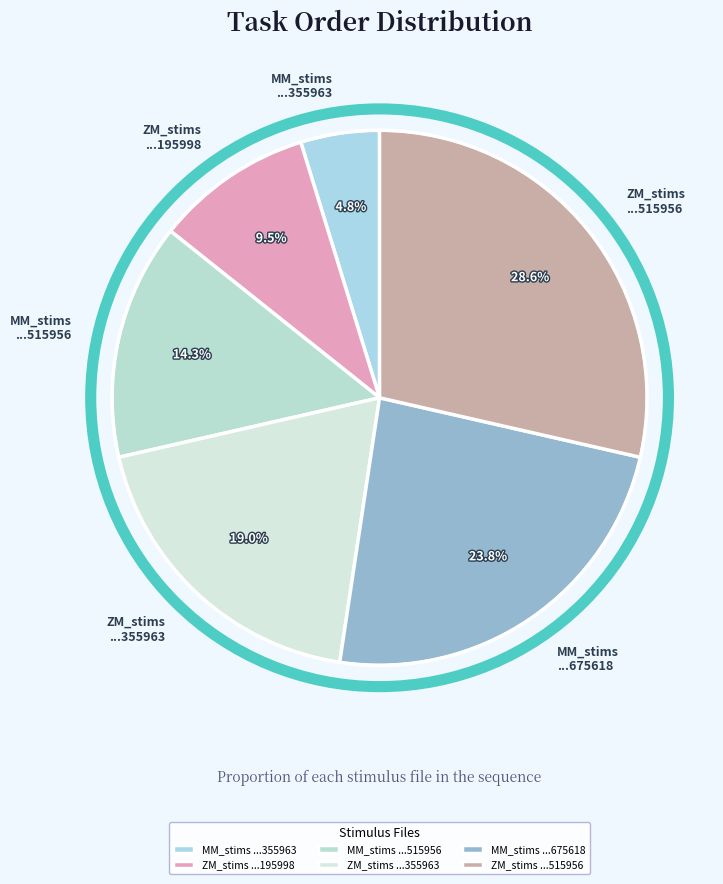

Which category has the biggest portion of the pie?

ZM_stims ...515956